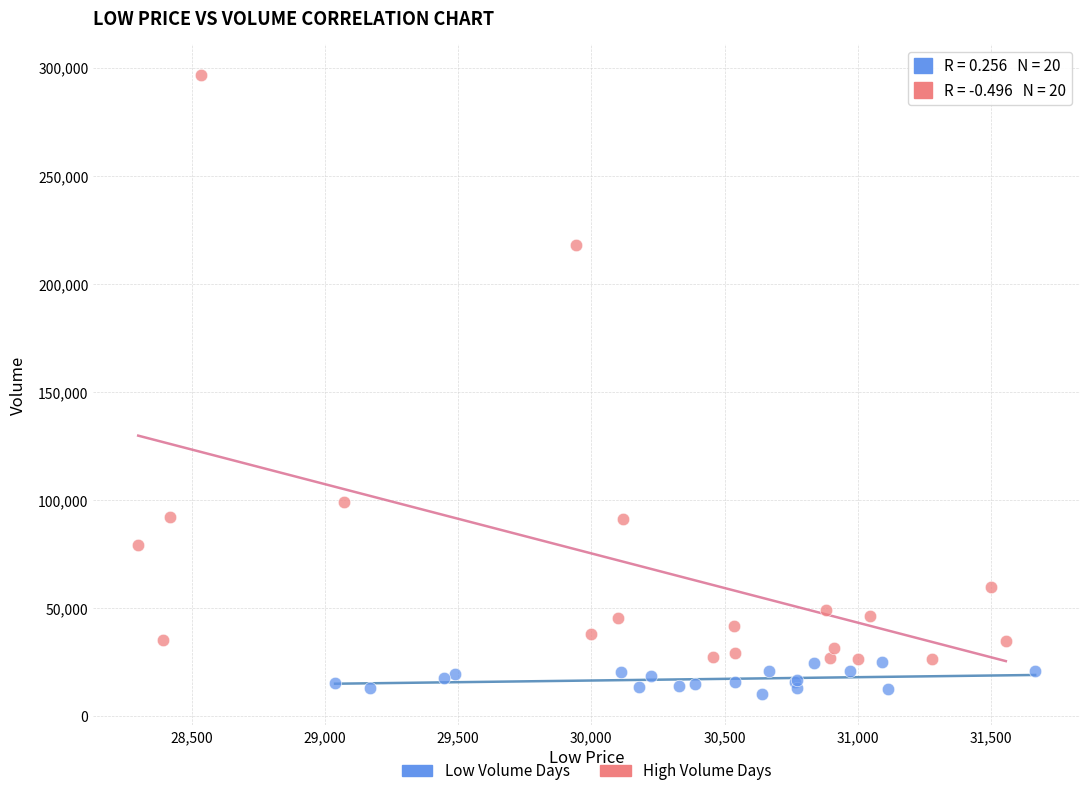

What are all the series names shown in the legend?

Low Volume Days, High Volume Days